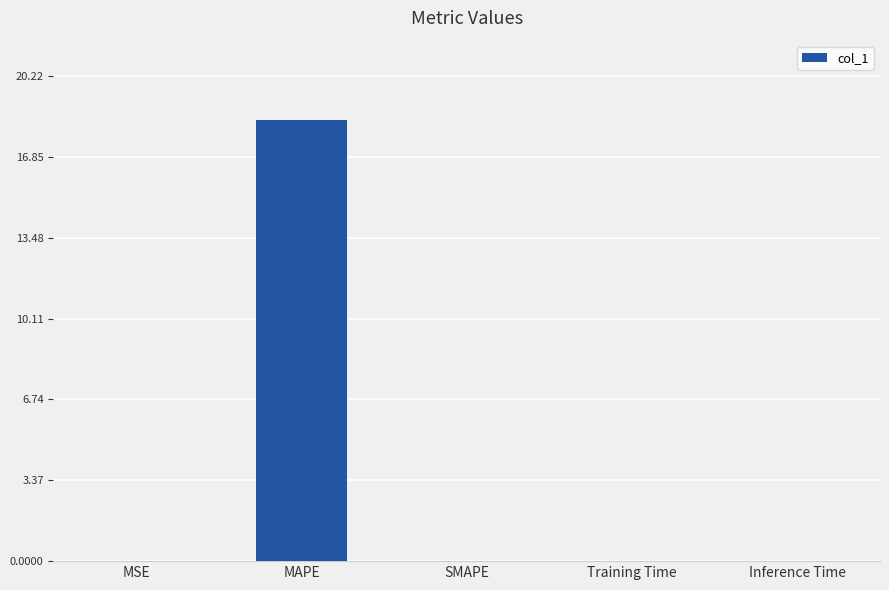

Which has a higher value, MAPE or Inference Time?

MAPE